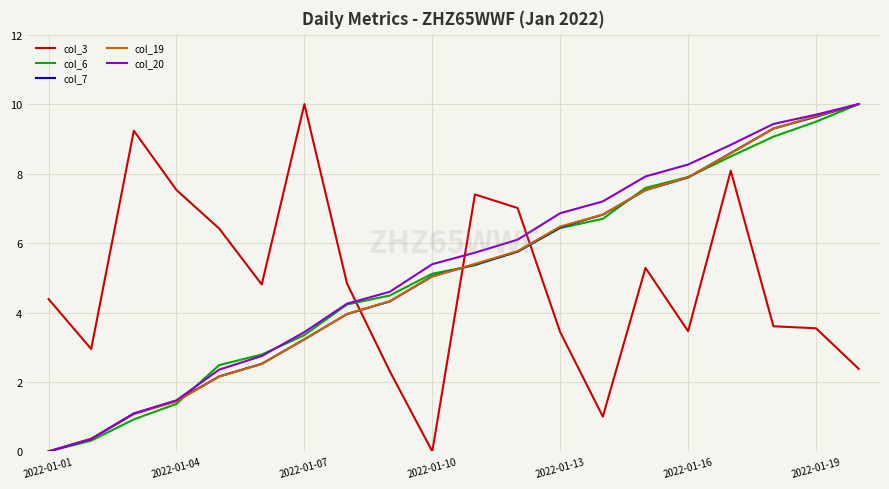

What is the highest value of the col_19 series?

10.0